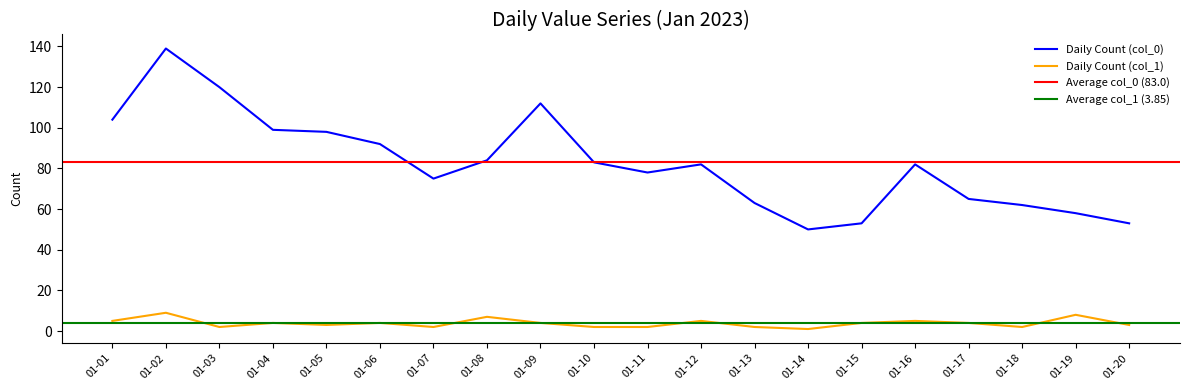

Is it true that Daily Count (col_0) equals 99 at 01-04?

True